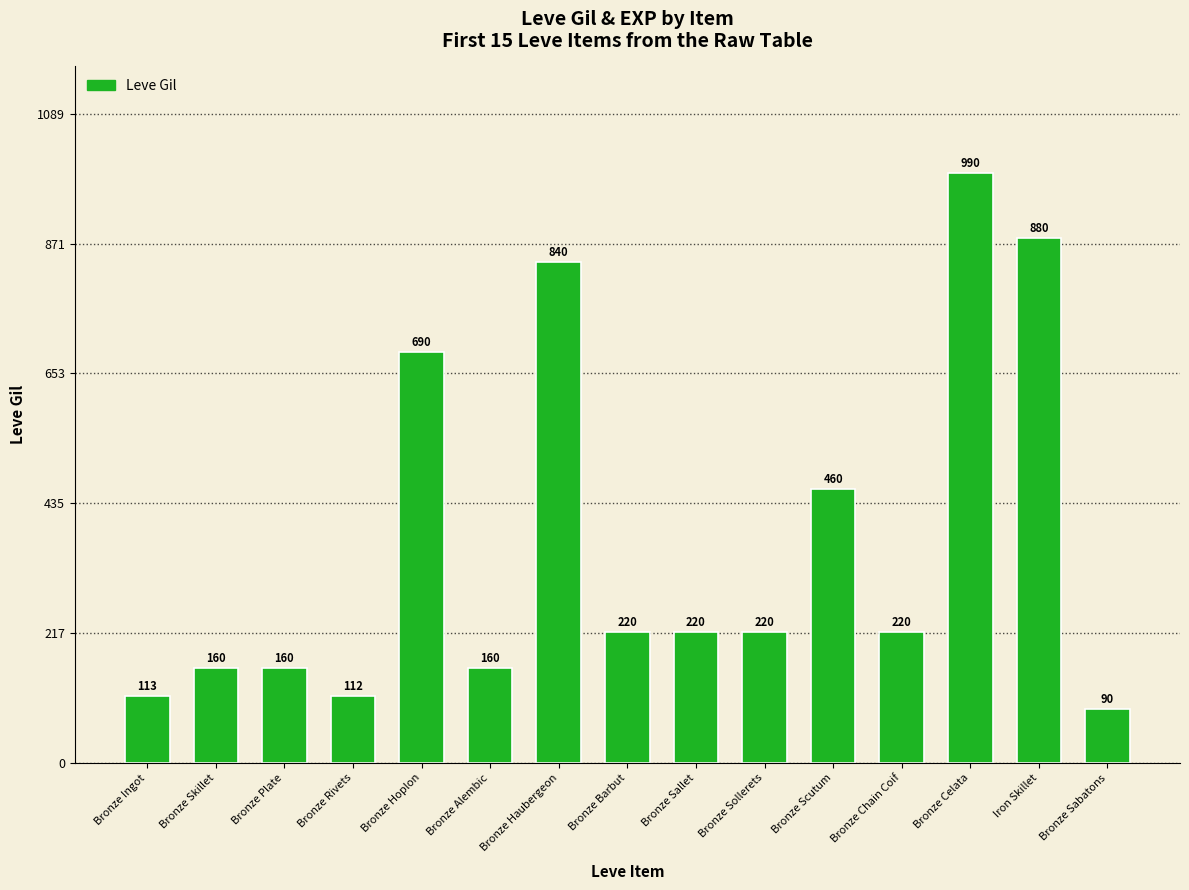

The value at Bronze Alembic is 281. True or false?

False